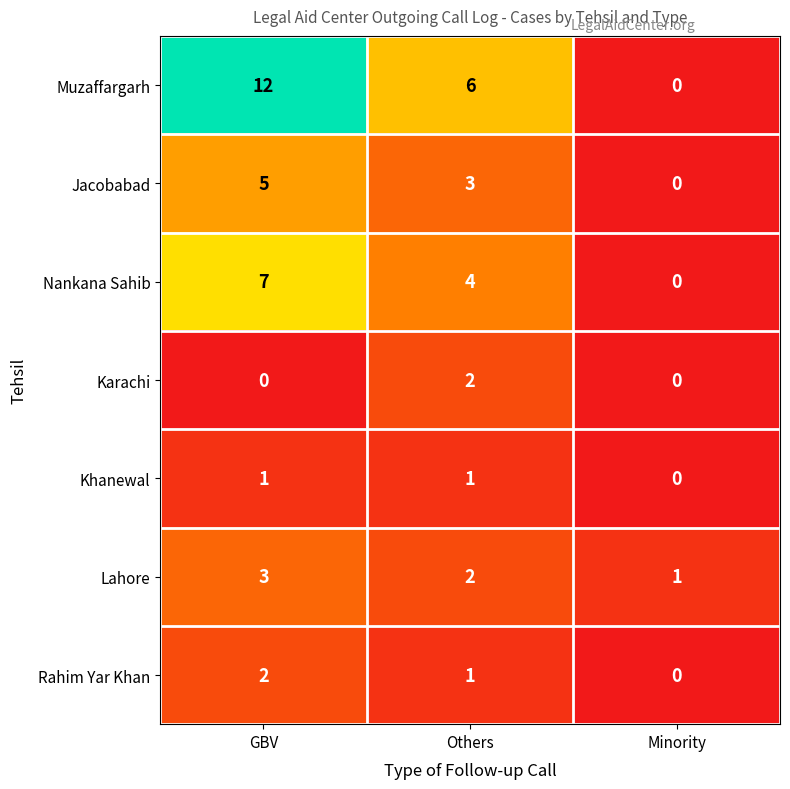

Reading left to right, transcribe all the data shown in this chart.

Muzaffargarh: 12	6	0
Jacobabad: 5	3	0
Nankana Sahib: 7	4	0
Karachi: 0	2	0
Khanewal: 1	1	0
Lahore: 3	2	1
Rahim Yar Khan: 2	1	0